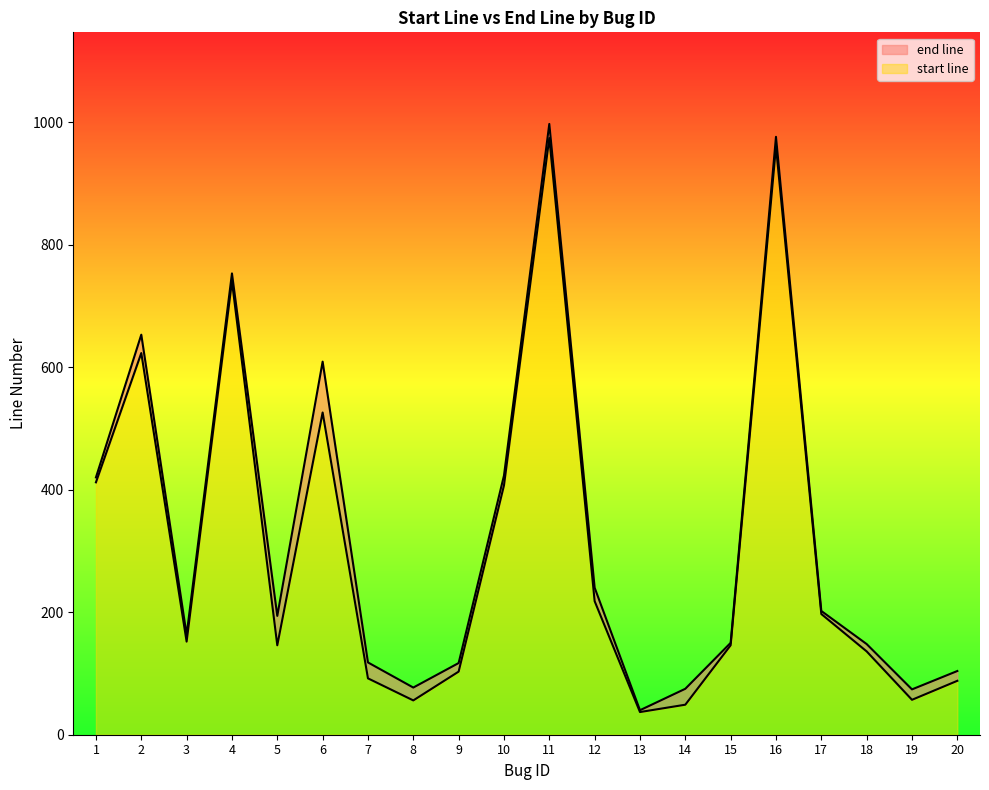

How many data points in end line are above 194?

9